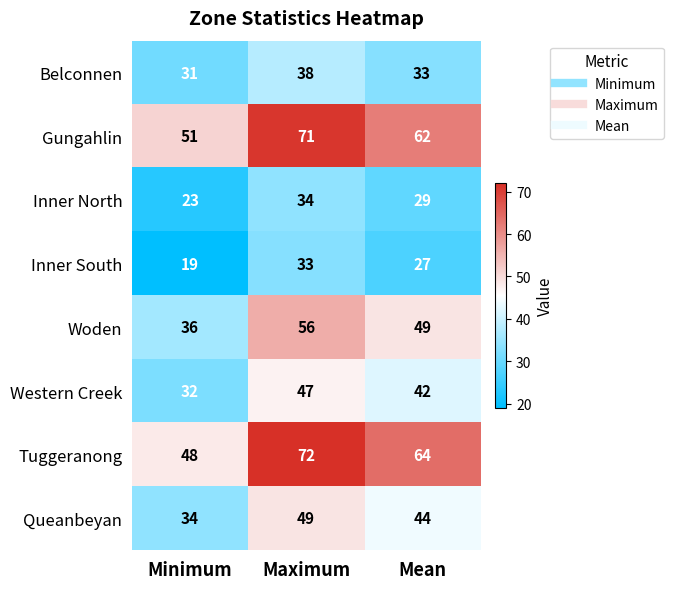

True or false: Inner North has a value of 39 at Mean.

False